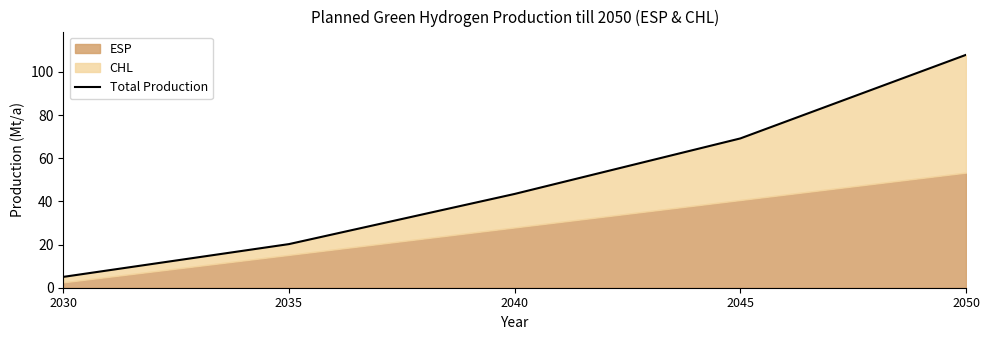

The chart shows a value of 69.2 at 2045. True or false?

True